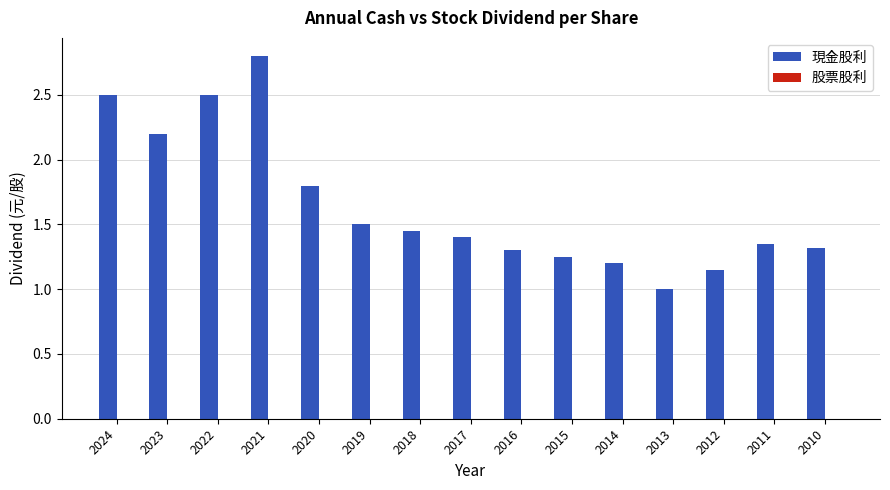

Read the value at 2019.

1.5